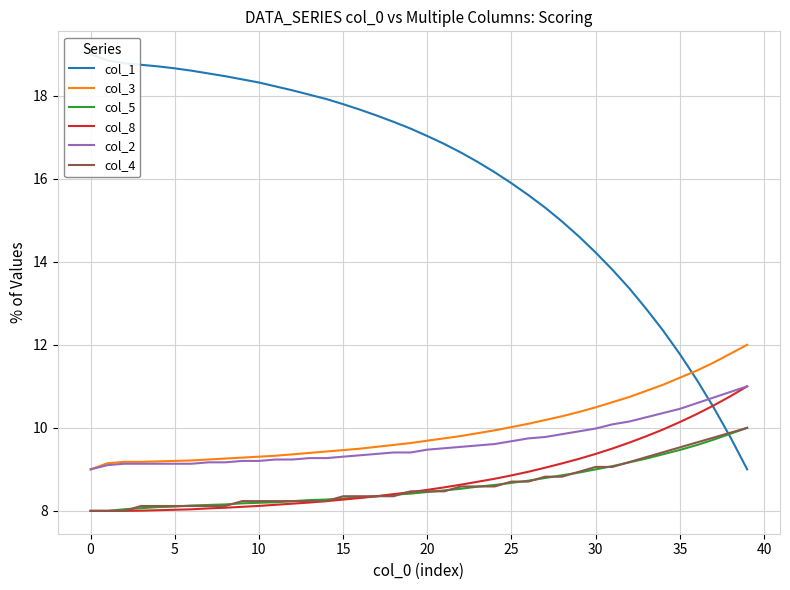

At how many categories does at least one series exceed 12?

35